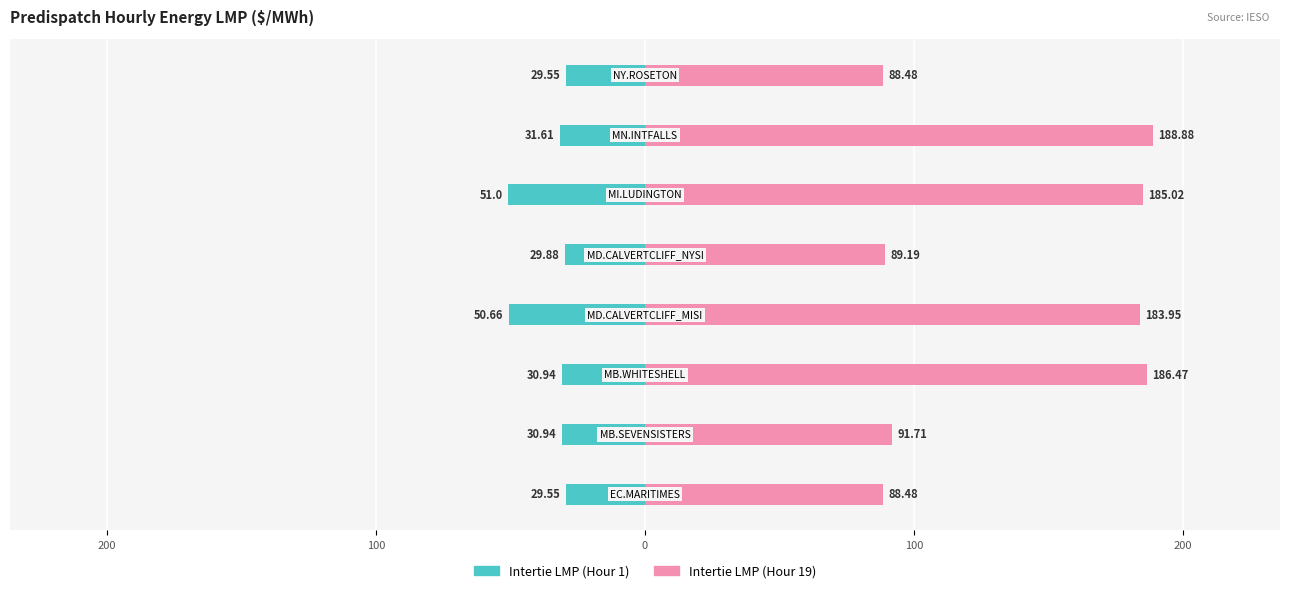

Reading right to left, list all the values displayed in this chart.

Intertie LMP (Hour 1): -29.6	-31.6	-51.0	-29.9	-50.7	-30.9	-30.9	-29.6
Intertie LMP (Hour 19): 88.5	188.9	185.0	89.2	183.9	186.5	91.7	88.5